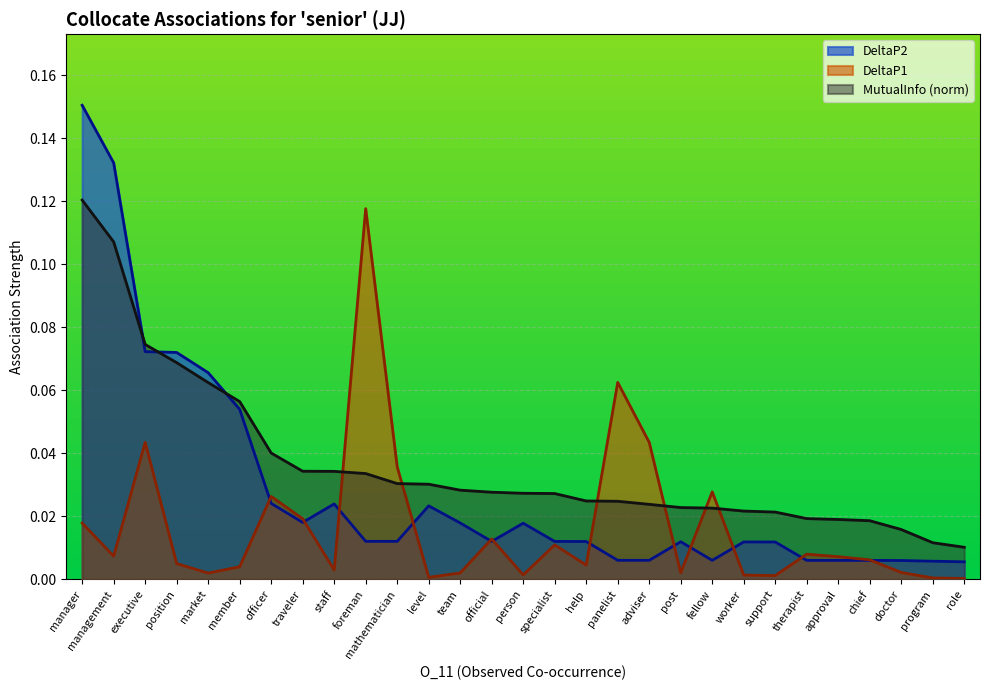

Reading left to right, extract all data points from this chart.

DeltaP2: manager=0.2	management=0.1	executive=0.1	position=0.1	market=0.1	member=0.1	officer=0.0	traveler=0.0	staff=0.0	foreman=0.0	mathematician=0.0	level=0.0	team=0.0	official=0.0	person=0.0	specialist=0.0	help=0.0	panelist=0.0	adviser=0.0	post=0.0	fellow=0.0	worker=0.0	support=0.0	therapist=0.0	approval=0.0	chief=0.0	doctor=0.0	program=0.0	role=0.0
DeltaP1: manager=0.0	management=0.0	executive=0.0	position=0.0	market=0.0	member=0.0	officer=0.0	traveler=0.0	staff=0.0	foreman=0.1	mathematician=0.0	level=0.0	team=0.0	official=0.0	person=0.0	specialist=0.0	help=0.0	panelist=0.1	adviser=0.0	post=0.0	fellow=0.0	worker=0.0	support=0.0	therapist=0.0	approval=0.0	chief=0.0	doctor=0.0	program=0.0	role=0.0
MutualInfo: manager=0.1	management=0.1	executive=0.1	position=0.1	market=0.1	member=0.1	officer=0.0	traveler=0.0	staff=0.0	foreman=0.0	mathematician=0.0	level=0.0	team=0.0	official=0.0	person=0.0	specialist=0.0	help=0.0	panelist=0.0	adviser=0.0	post=0.0	fellow=0.0	worker=0.0	support=0.0	therapist=0.0	approval=0.0	chief=0.0	doctor=0.0	program=0.0	role=0.0